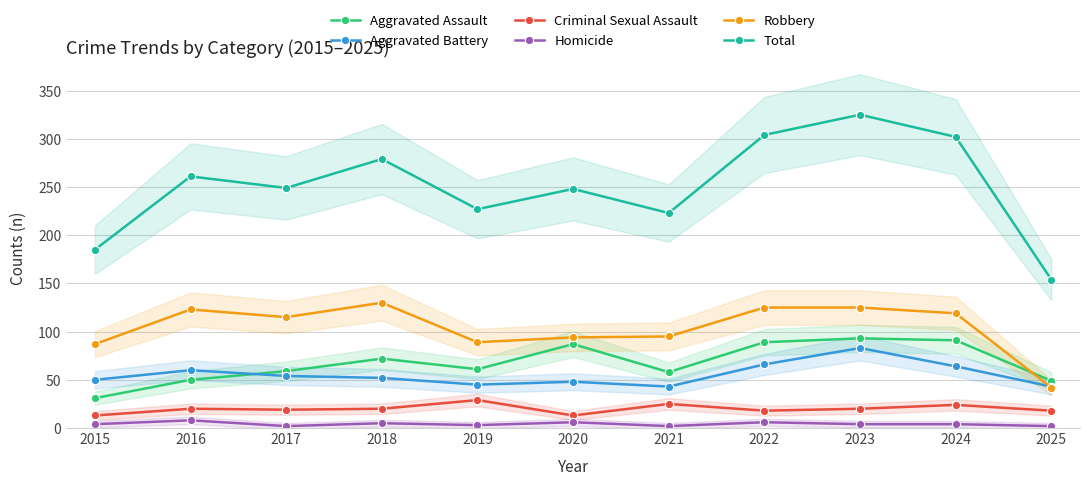

What is the total value across all series at 2022?

608